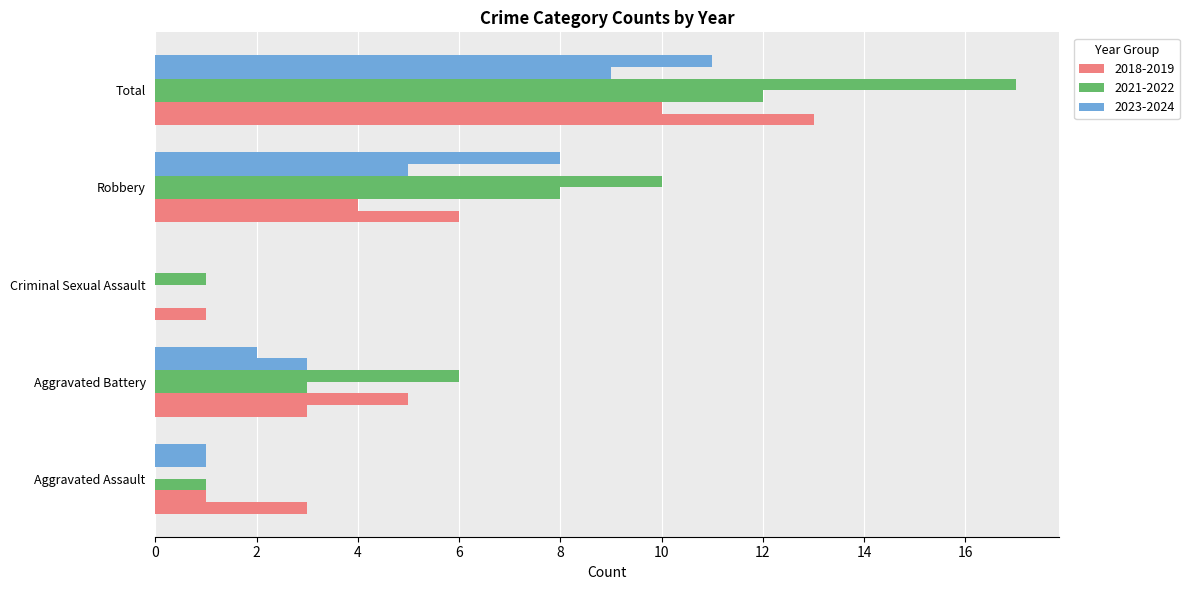

What is the greatest value displayed?

17